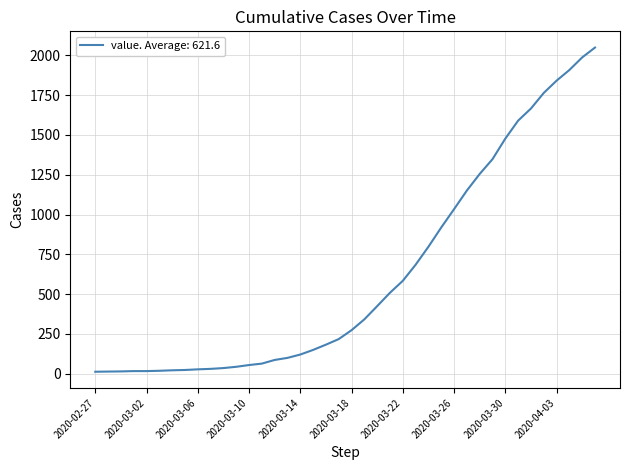

Is this an area chart (filled region under the line)?

No